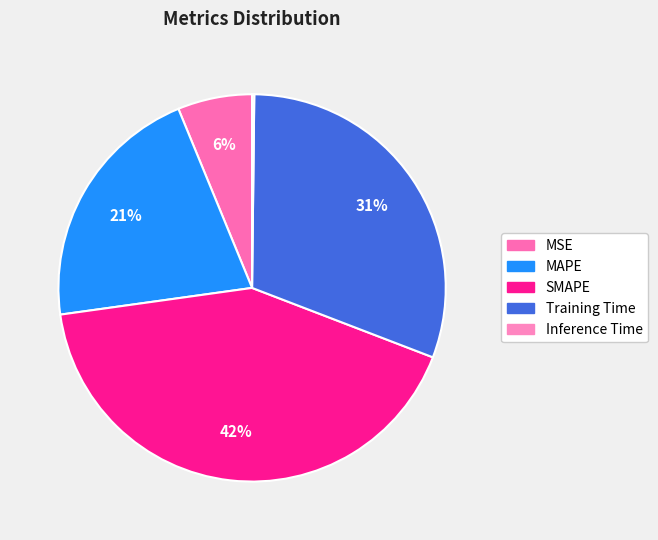

Combined, do Training Time and MAPE account for over 50%?

Yes